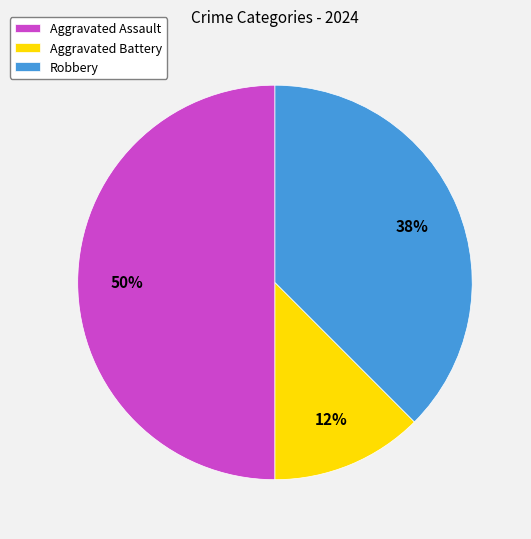

Does Aggravated Battery represent more than half of the total?

No